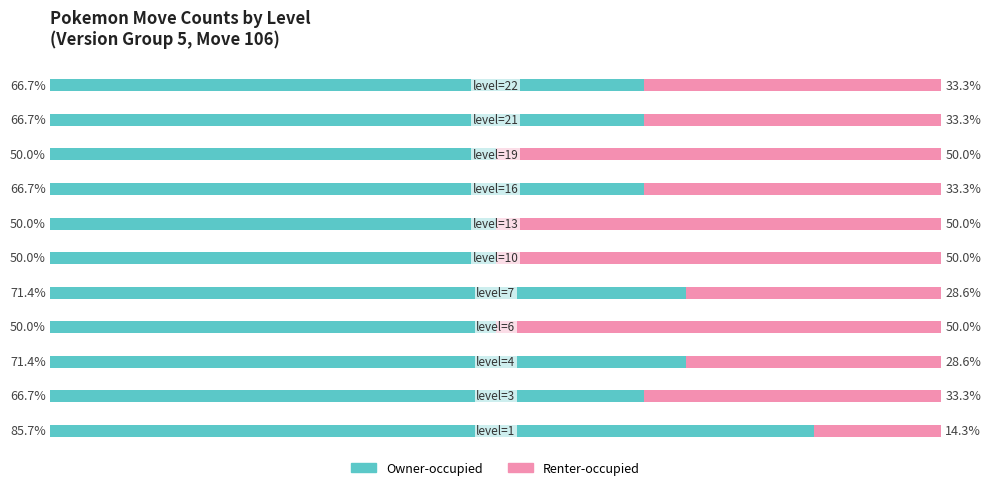

What are all the series names shown in the legend?

Owner-occupied, Renter-occupied